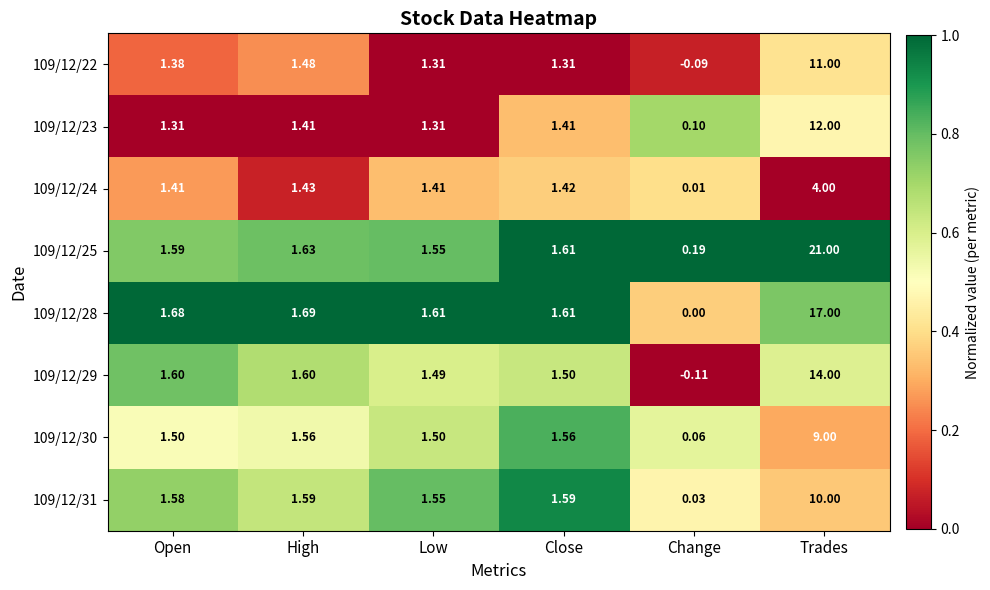

Which category has the highest value in the 109/12/29 series?

Trades